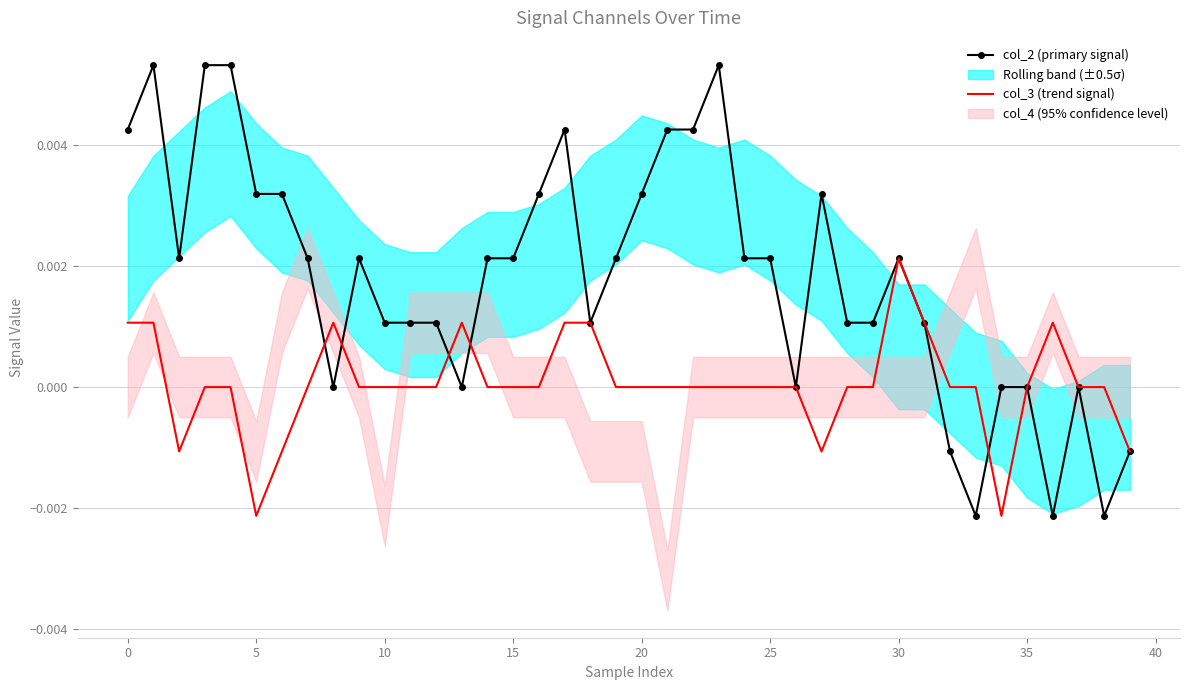

At 37, list the series in order from smallest to largest.

col_2 (primary signal), col_3 (trend signal)